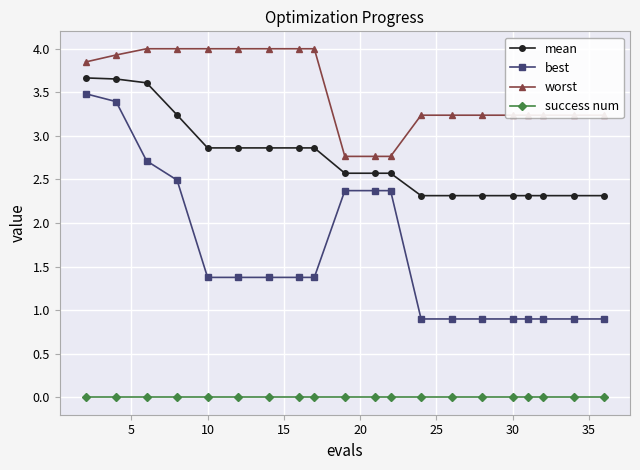

At how many categories does at least one series exceed 1?

20